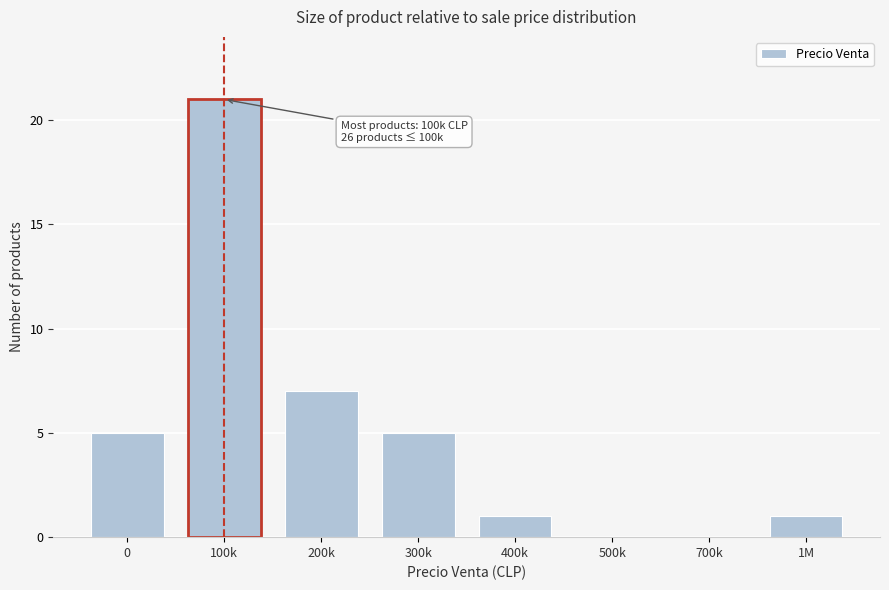

Reading left to right, list all the values displayed in this chart.

0=5	100k=21	200k=7	300k=5	400k=1	500k=0	700k=0	1M=1